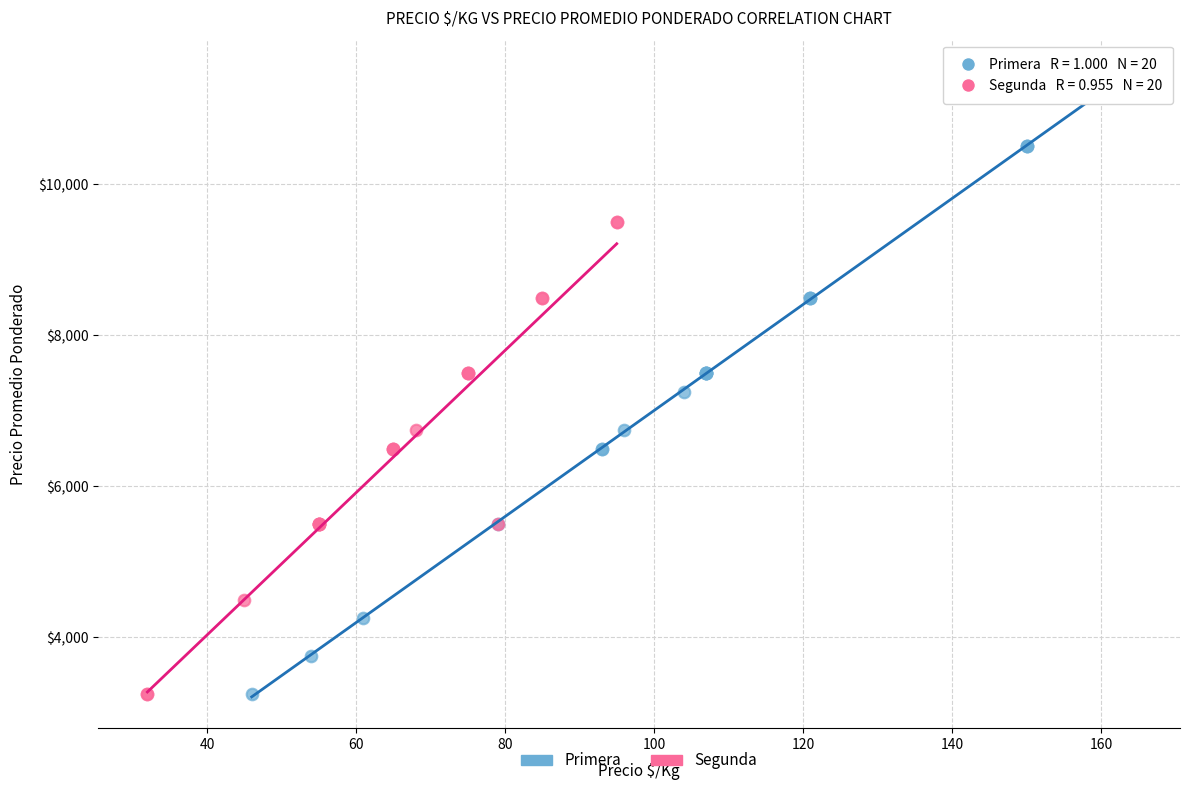

Which series reaches the maximum Y coordinate?

Primera